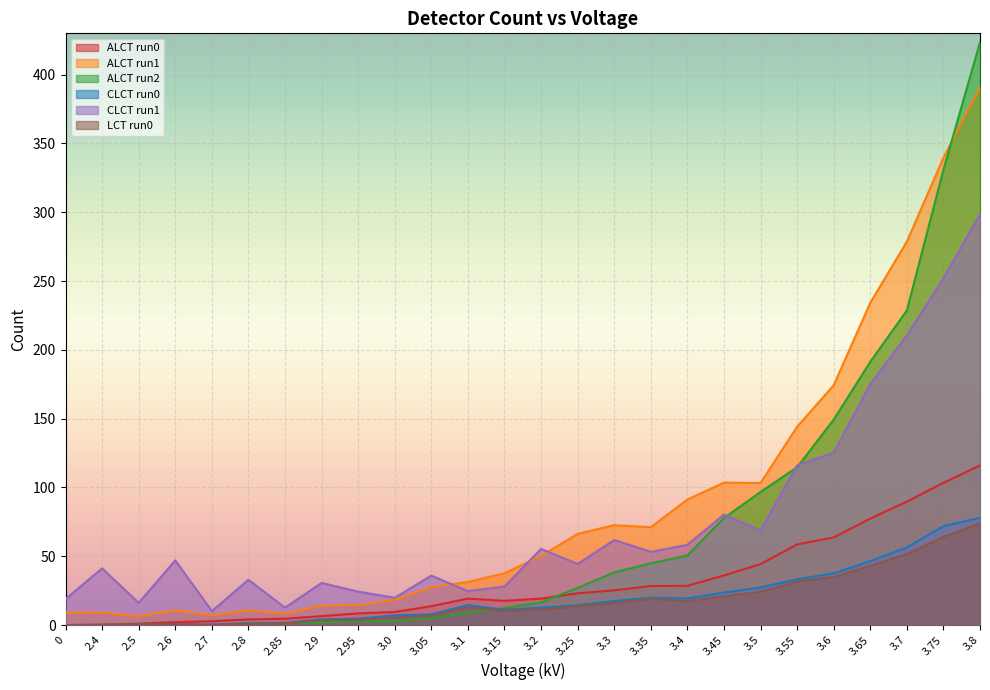

What is the highest value of the CLCT run1 series?

298.7